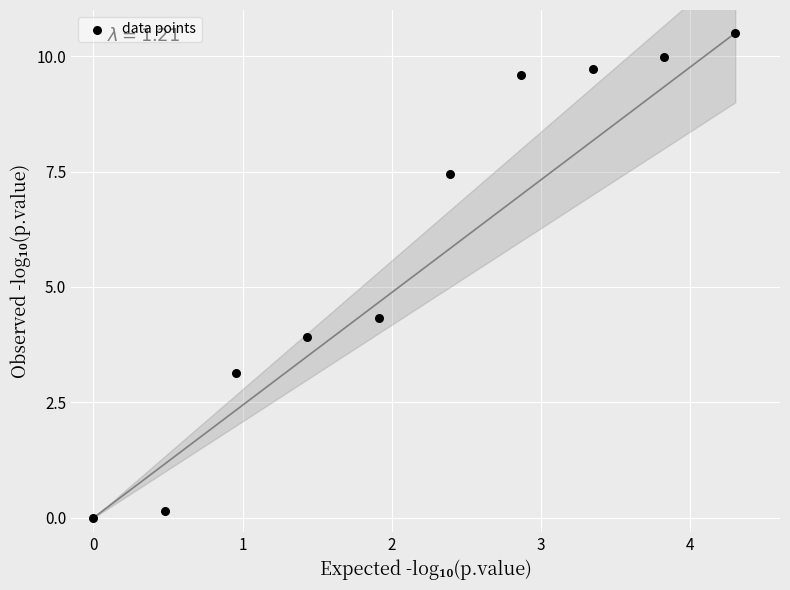

What is the average X value?

2.1